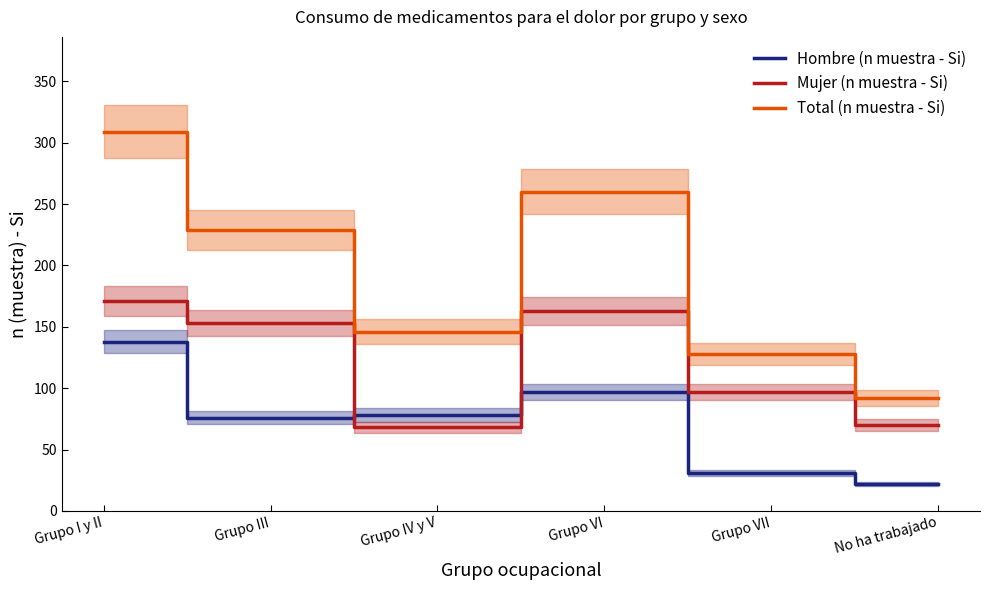

True or false: Mujer (n muestra - Si) has more than 0 points higher than both neighbors.

True